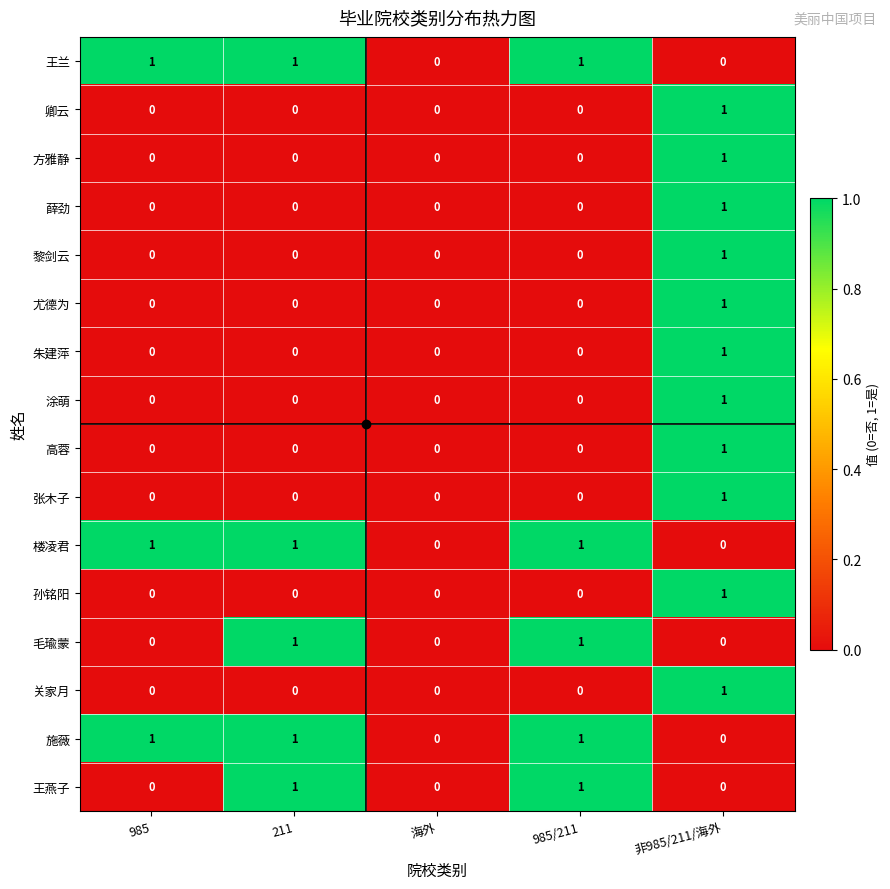

How many 黎剑云 values are between 0 and 1?

5